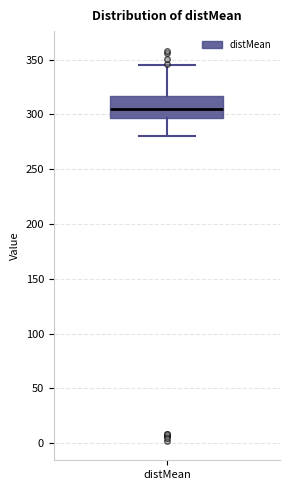

Where is the lower edge of the box for distMean on the y-axis? The values are not printed on the chart, so give them approximately, as read against the axis.

295